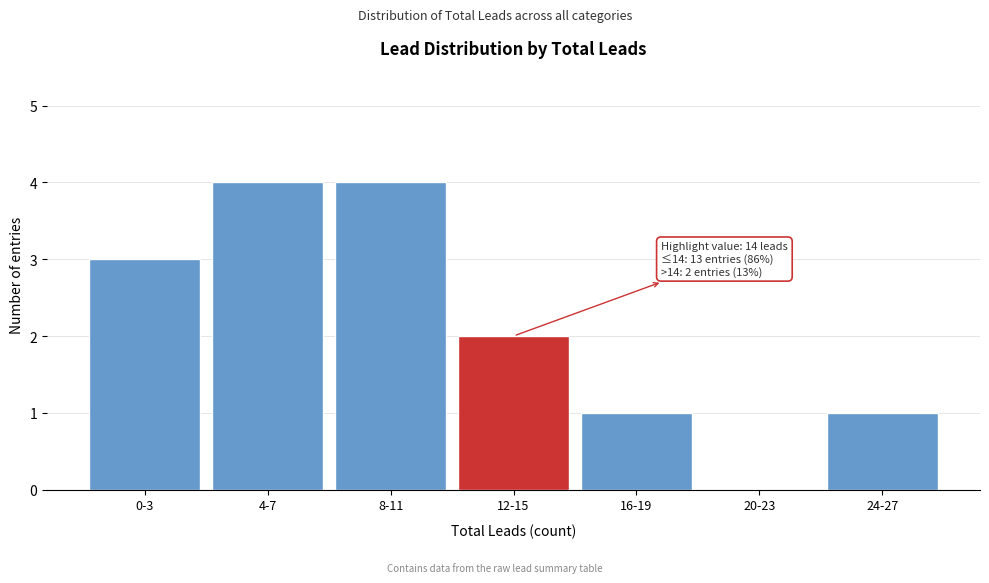

Reading right to left, what are all the values shown in this chart?

24-27=1	20-23=0	16-19=1	12-15=2	8-11=4	4-7=4	0-3=3